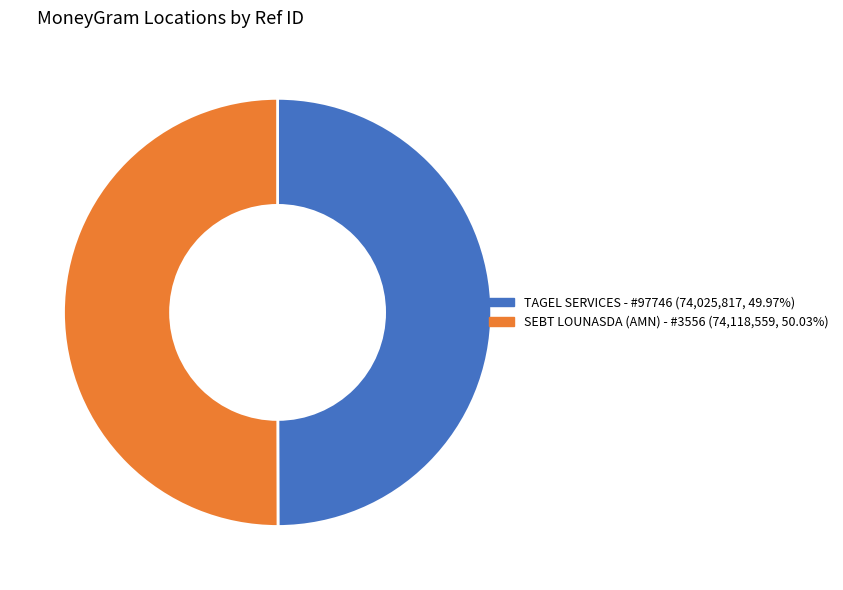

How many segments does this pie chart have?

2